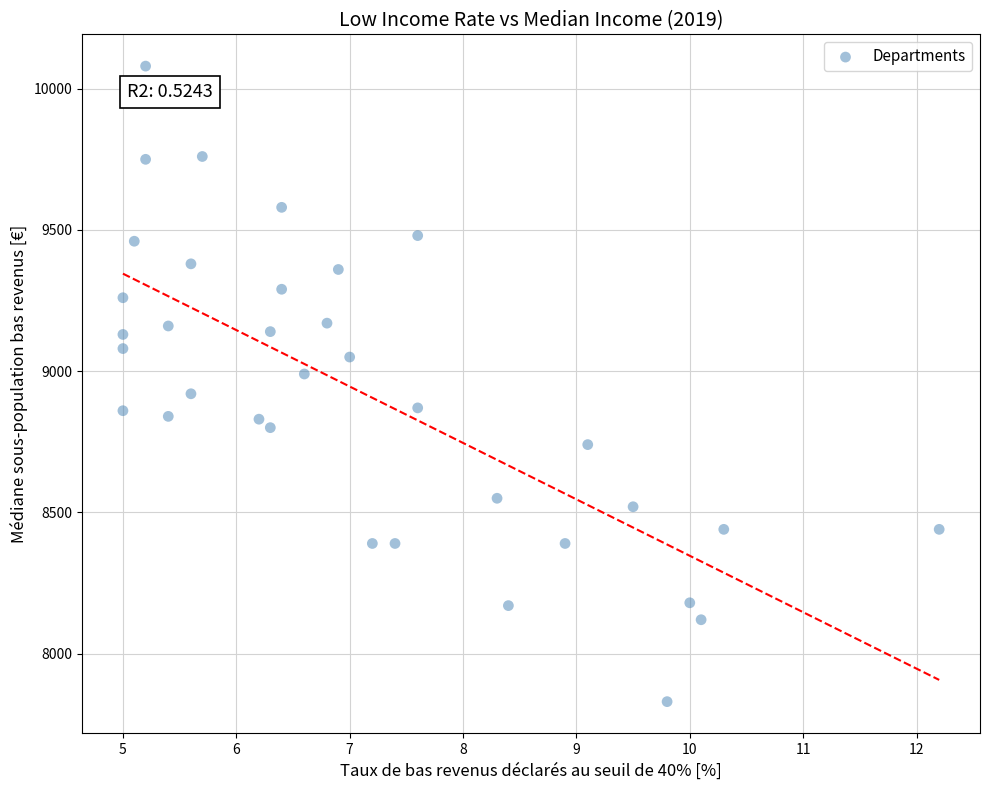

What is the range of Y values (max minus min)?

2250